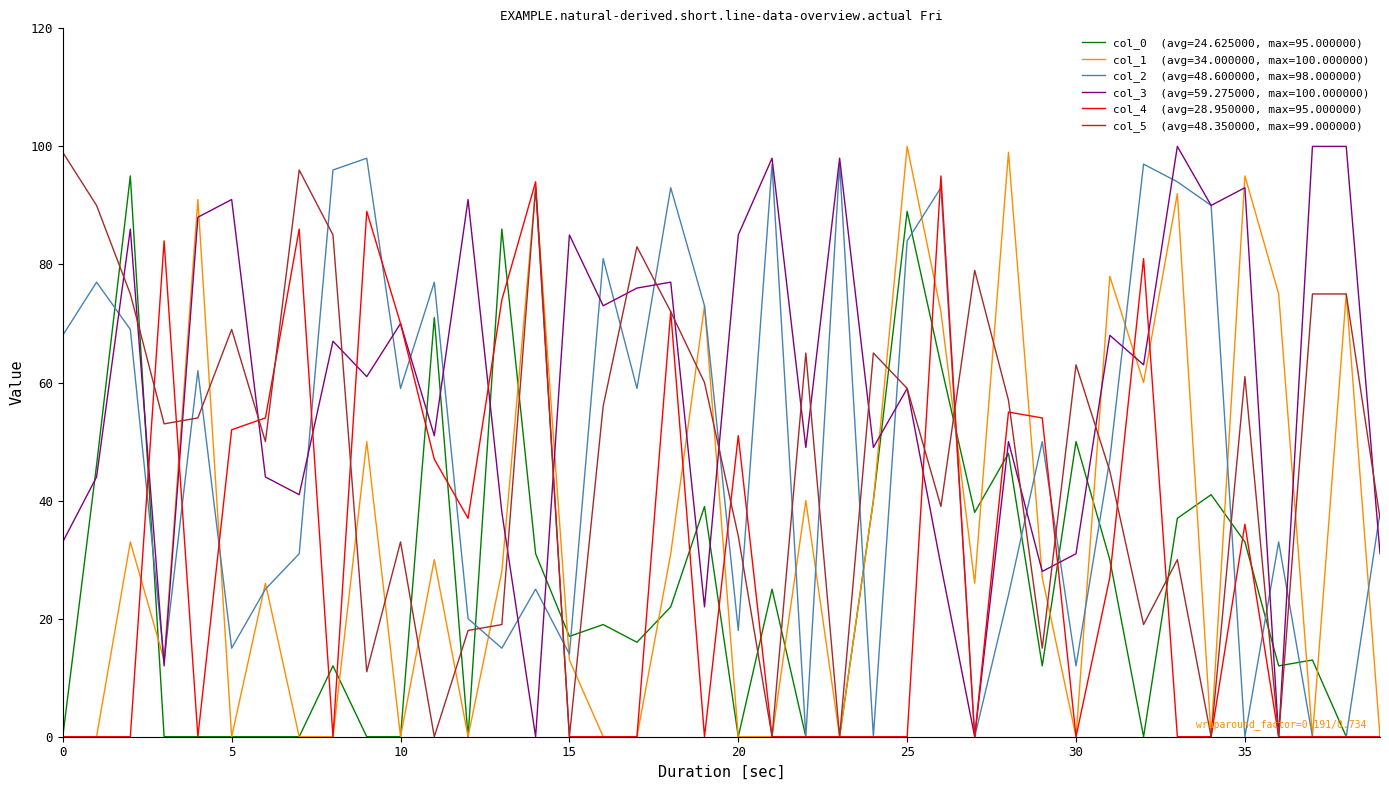

What is the greatest value displayed?

100